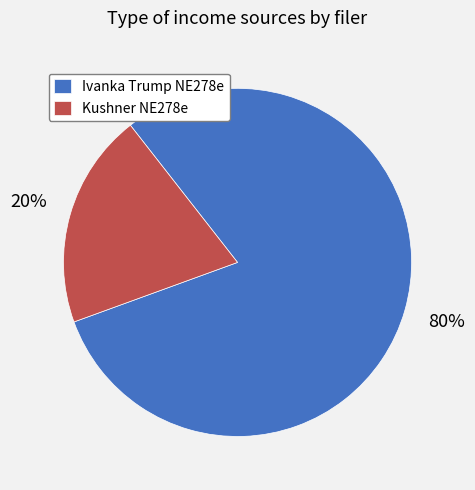

To the nearest percent, what portion does Ivanka Trump NE278e represent?

80%